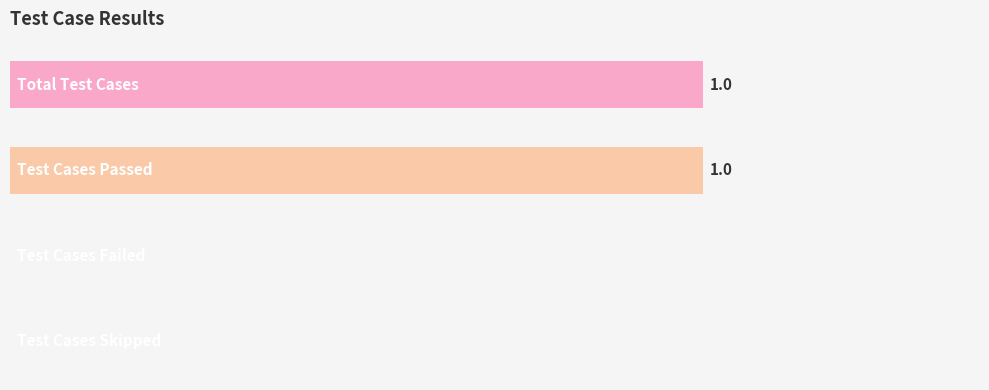

Are the bars horizontal?

Yes